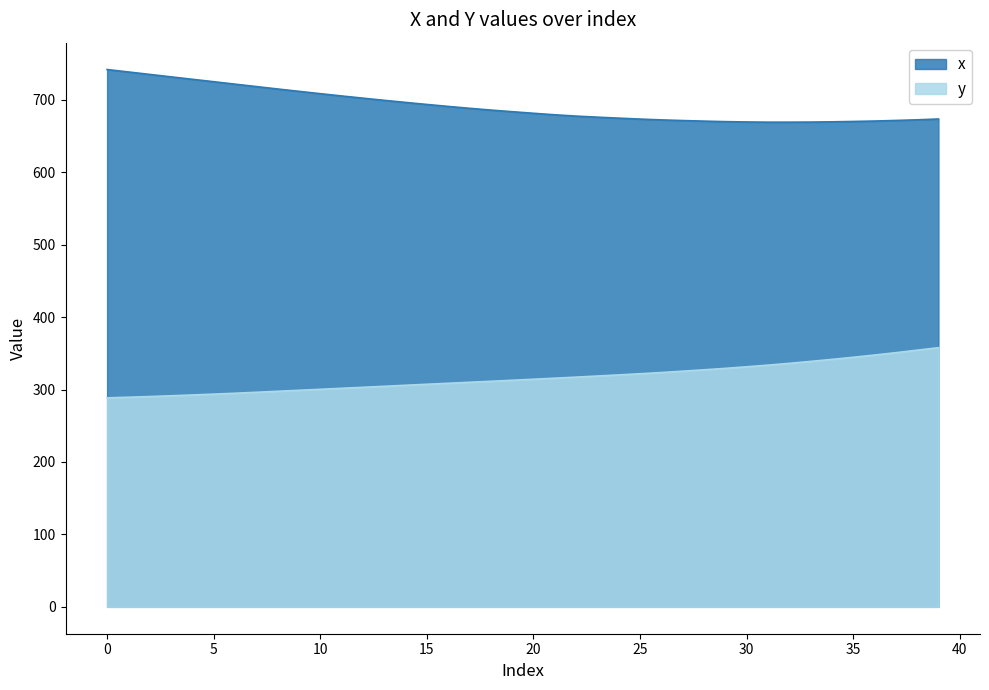

How many lines are shown in the chart?

2